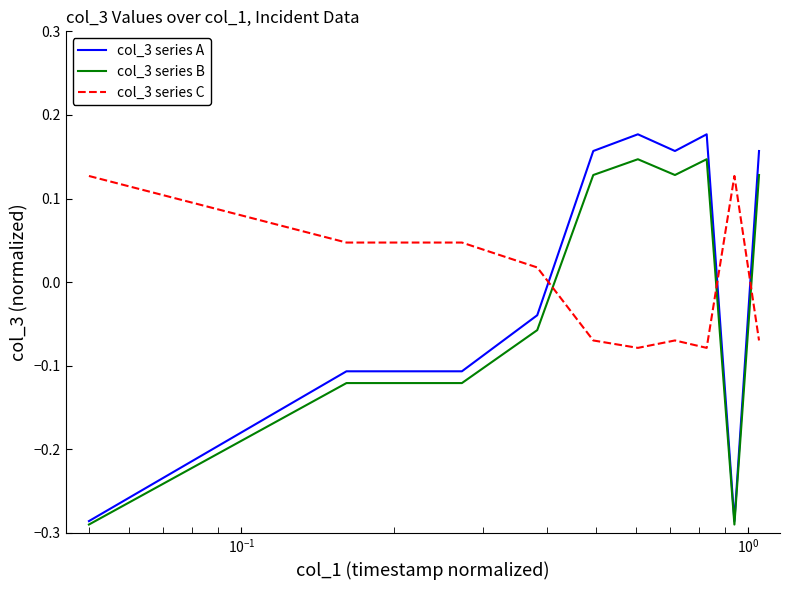

Which series has the widest spread of values?

col_3 series A